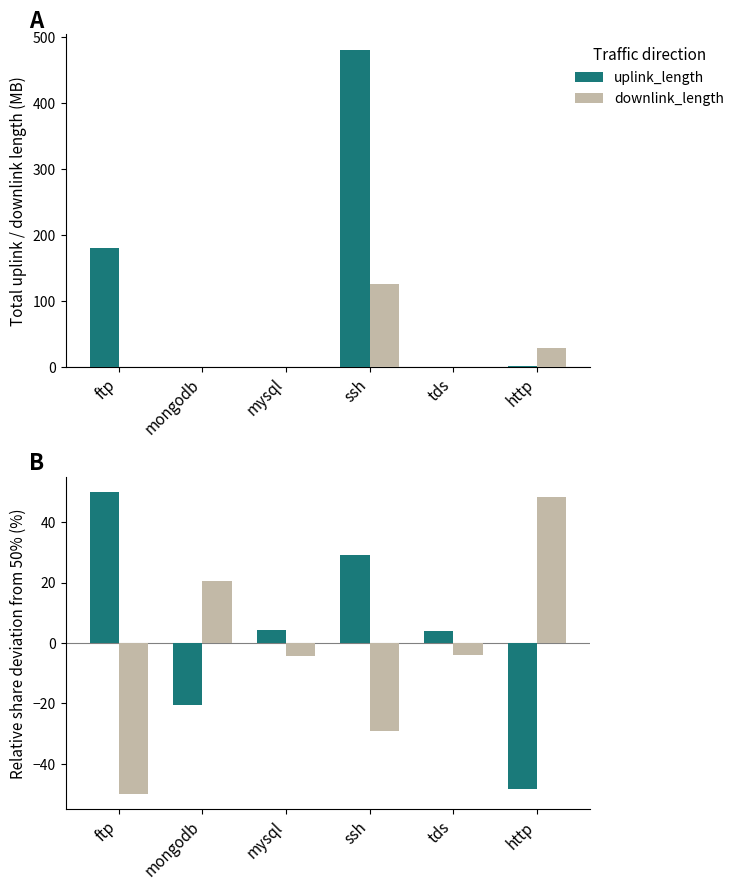

What are all the series names shown in the legend?

uplink_length, downlink_length